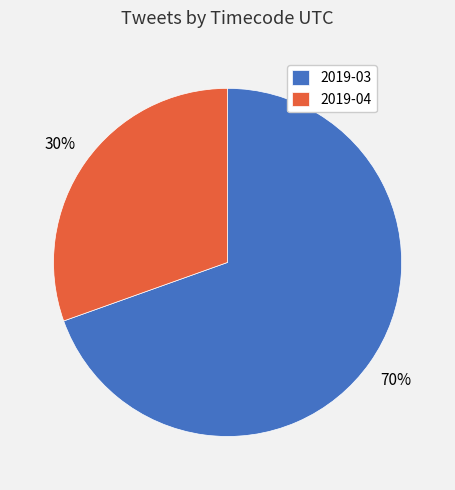

To the nearest percent, what is the average slice percentage?

50%